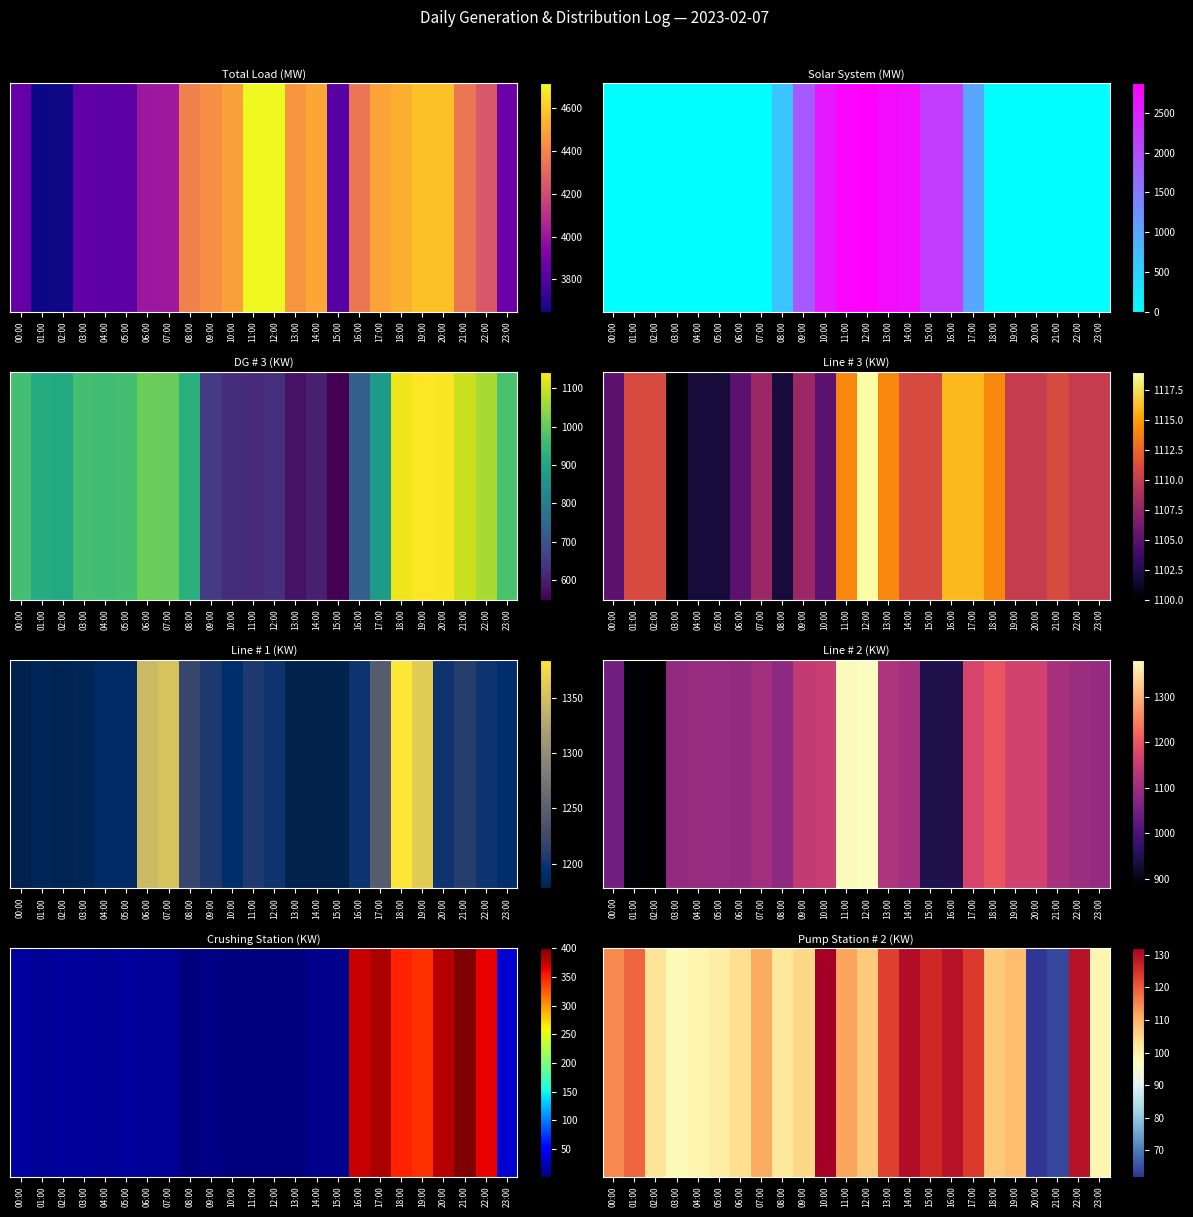

Rank the categories by value from highest to lowest.

10:00, 14:00, 16:00, 22:00, 15:00, 17:00, 13:00, 01:00, 00:00, 11:00, 07:00, 19:00, 12:00, 18:00, 09:00, 06:00, 02:00, 08:00, 05:00, 04:00, 23:00, 03:00, 21:00, 20:00